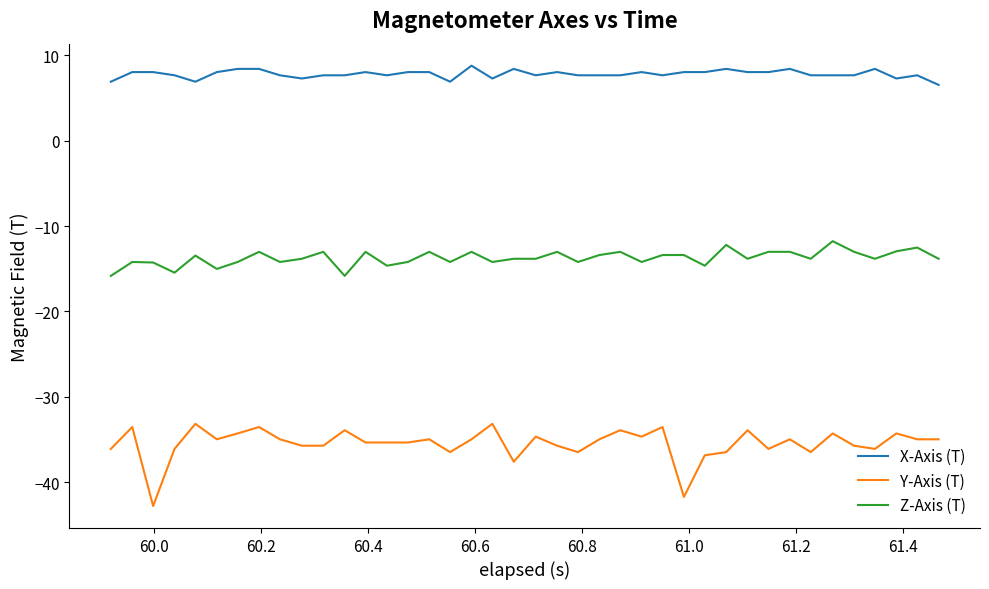

What is the difference between the maximum and minimum values in the Y-Axis (T) series?

9.6